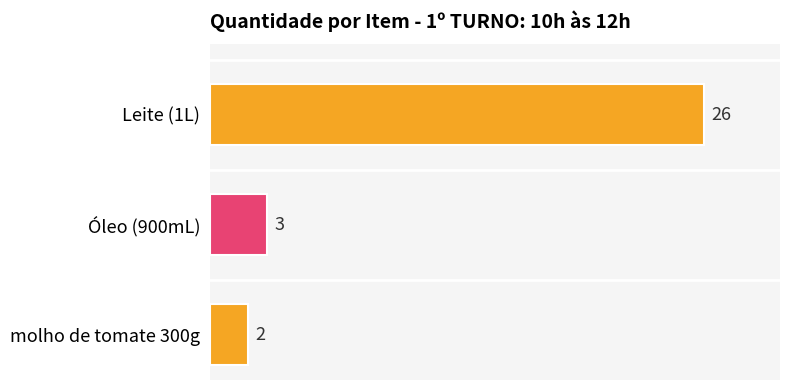

How many categories are shown in the chart?

3